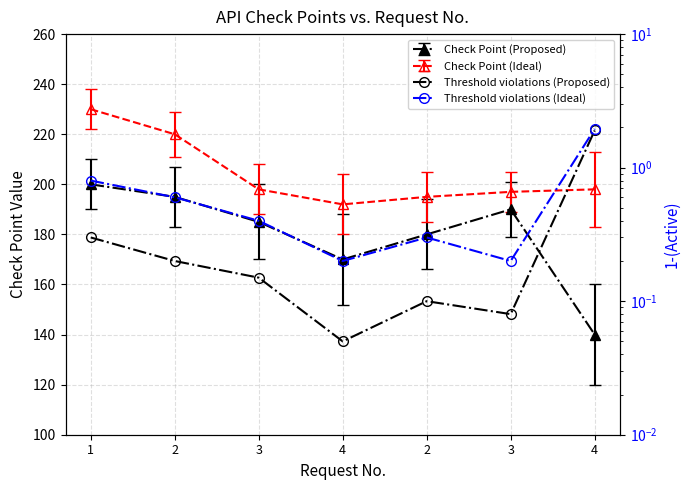

True or false: Threshold violations (Ideal) and Threshold violations (Proposed) intersect in this chart.

False